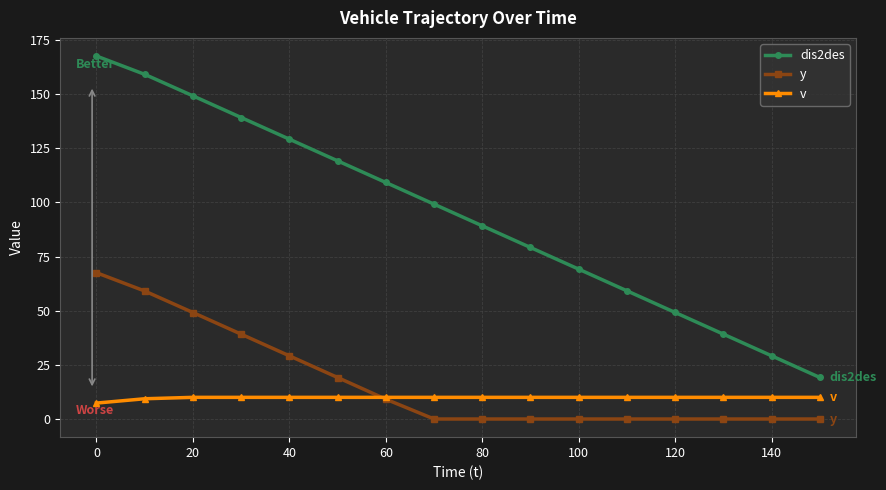

How many values in the dis2des series exceed 99?

8